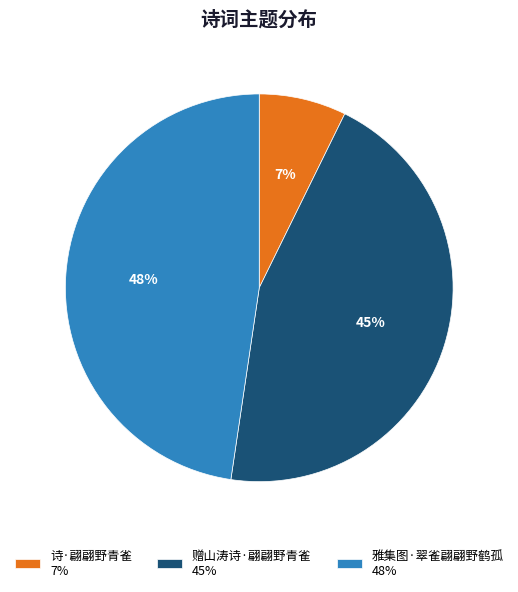

True or false: 赠山涛诗·翩翩野青雀 accounts for 45% of the total.

True